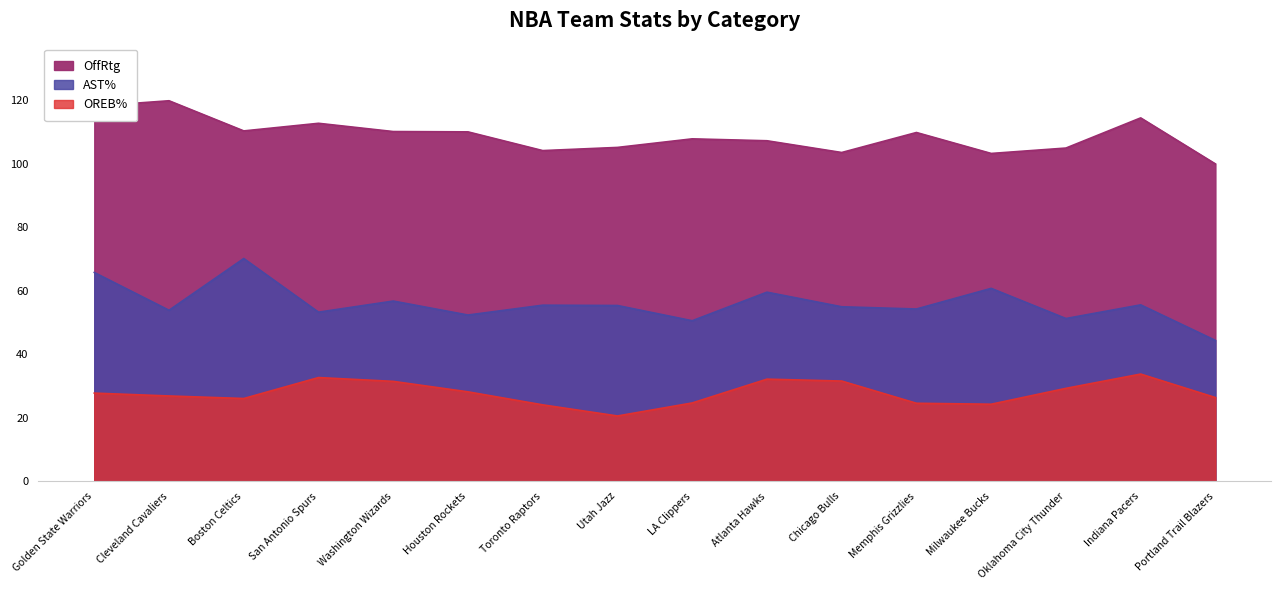

True or false: AST% and OREB% cross at least once.

False